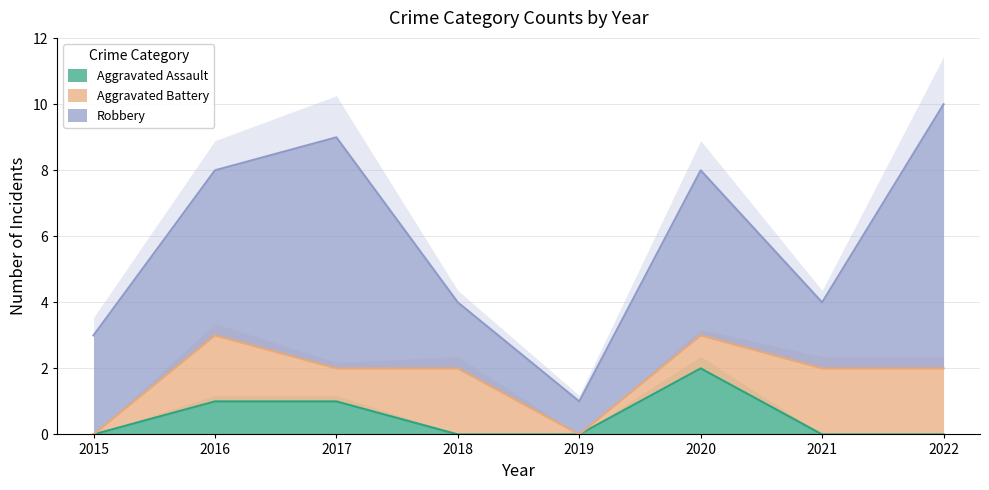

List the series in order of their peak value, highest first.

Robbery, Aggravated Assault, Aggravated Battery